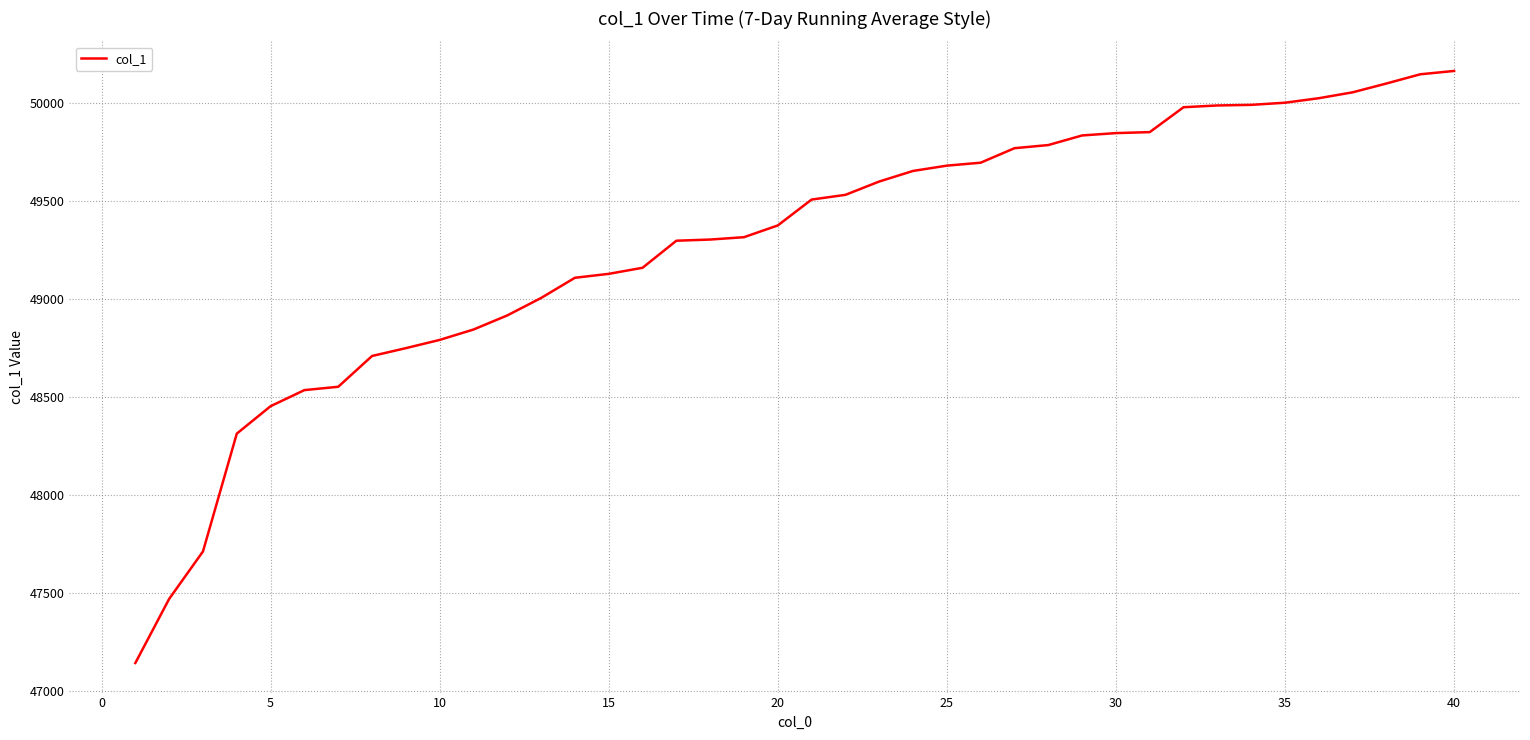

What is the minimum value shown in the chart?

47144